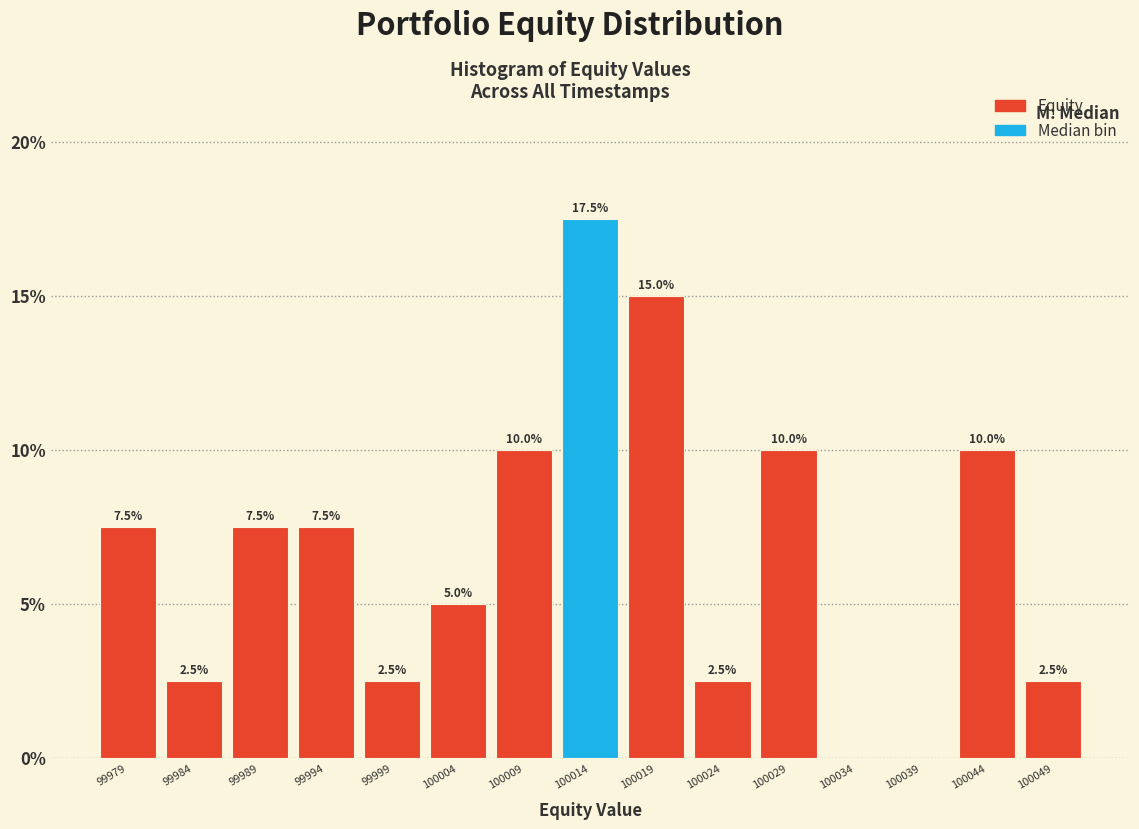

Which range on the x-axis has the tallest bar?

100012 to 100017